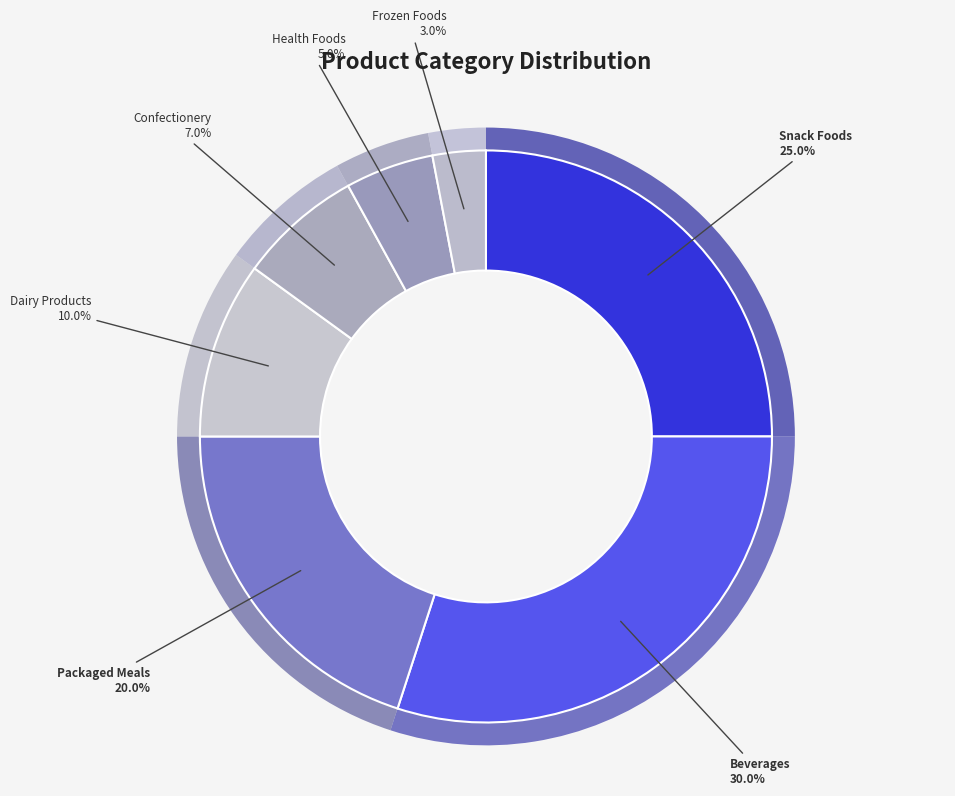

To the nearest percent, what portion does Frozen Foods represent?

3%